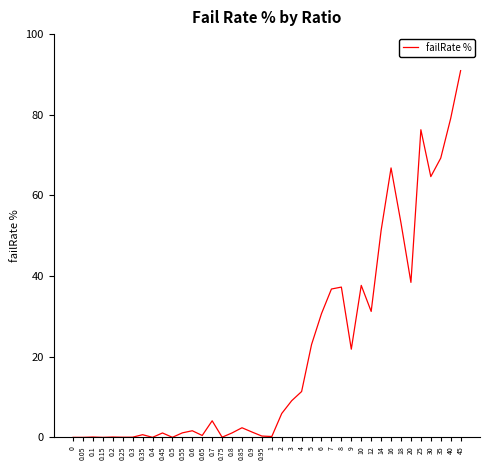

True or false: the data shows 21.9 at 9.

True